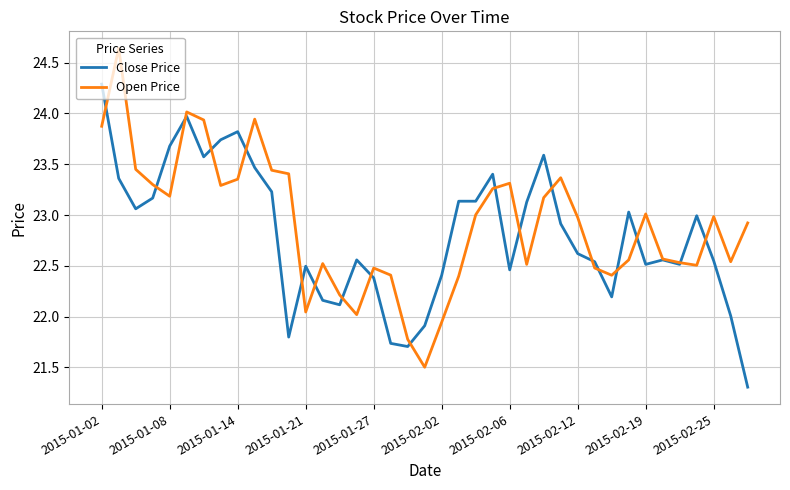

What is the lowest value of the Close Price series?

21.3